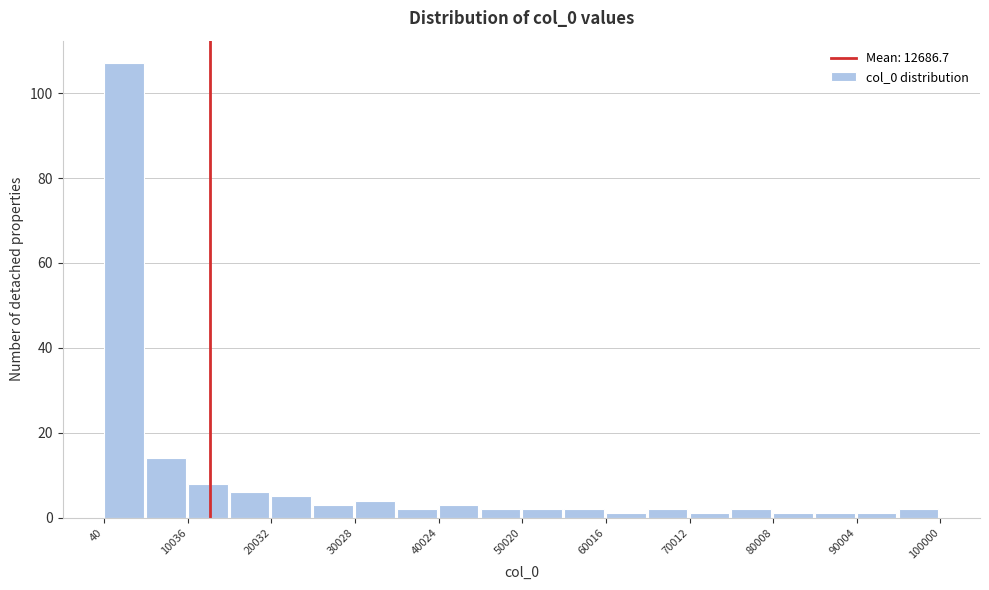

What is the height of the bar covering 20000 to 25000 on the x-axis? Neither the bar edges nor the heights are printed on the chart, so give them approximately, as read against the axes.

6